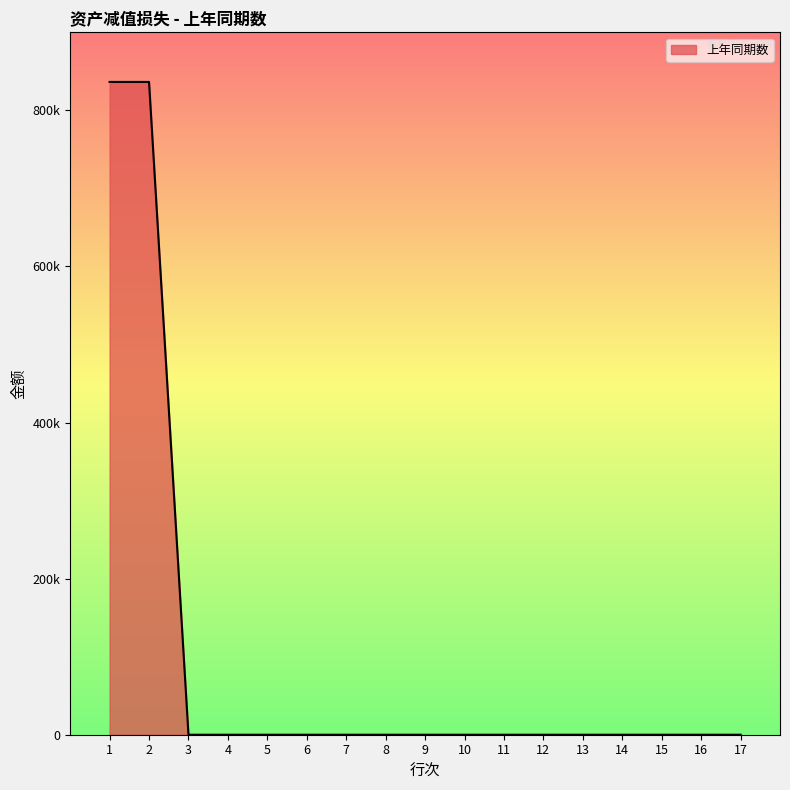

What is the change in value from 1 to 4?

-836445.2